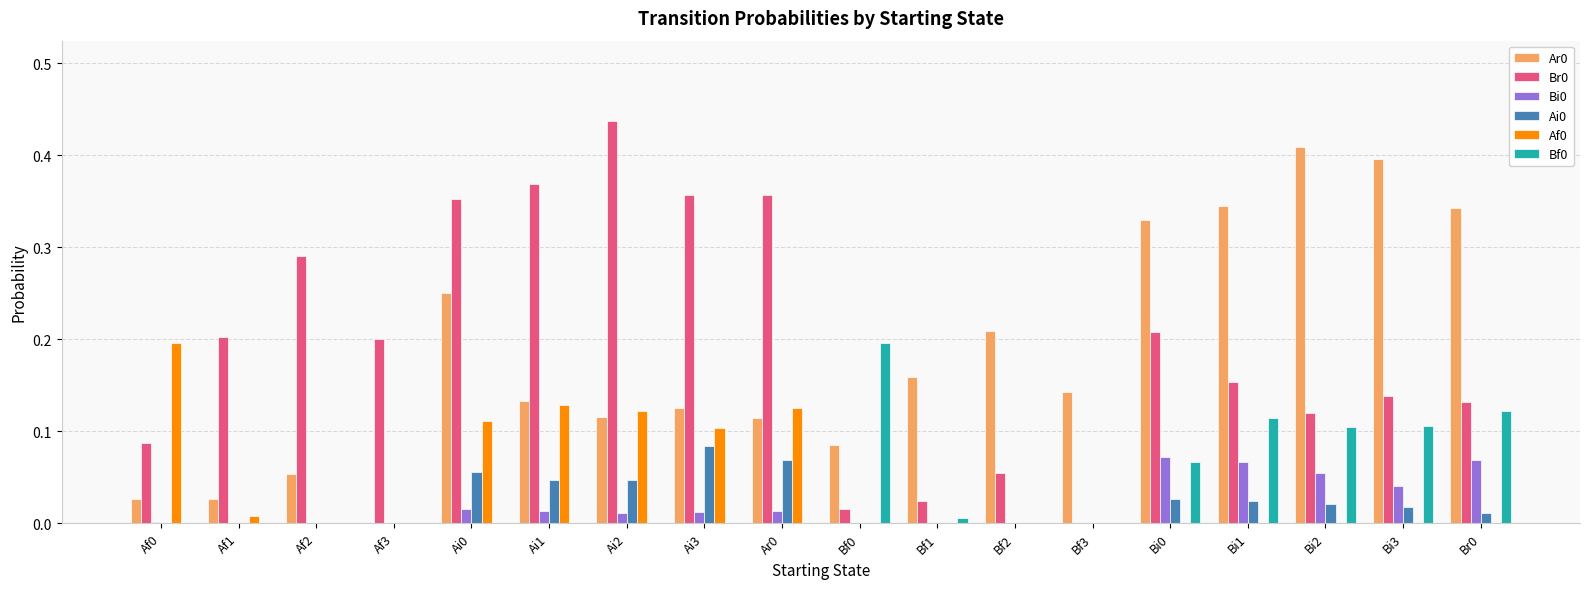

The Ai0 series shows 0.0 at Af2. True or false?

True